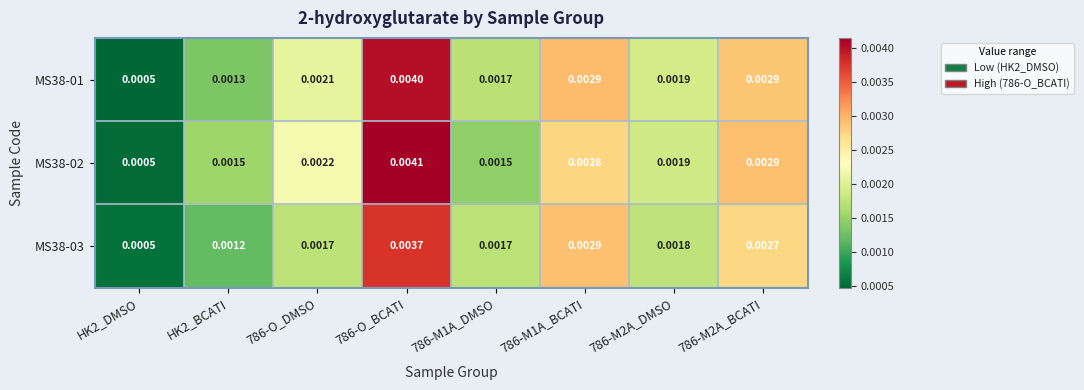

Is the value of MS38-01 at HK2_DMSO greater than the value of MS38-02 at 786-O_BCATI?

No